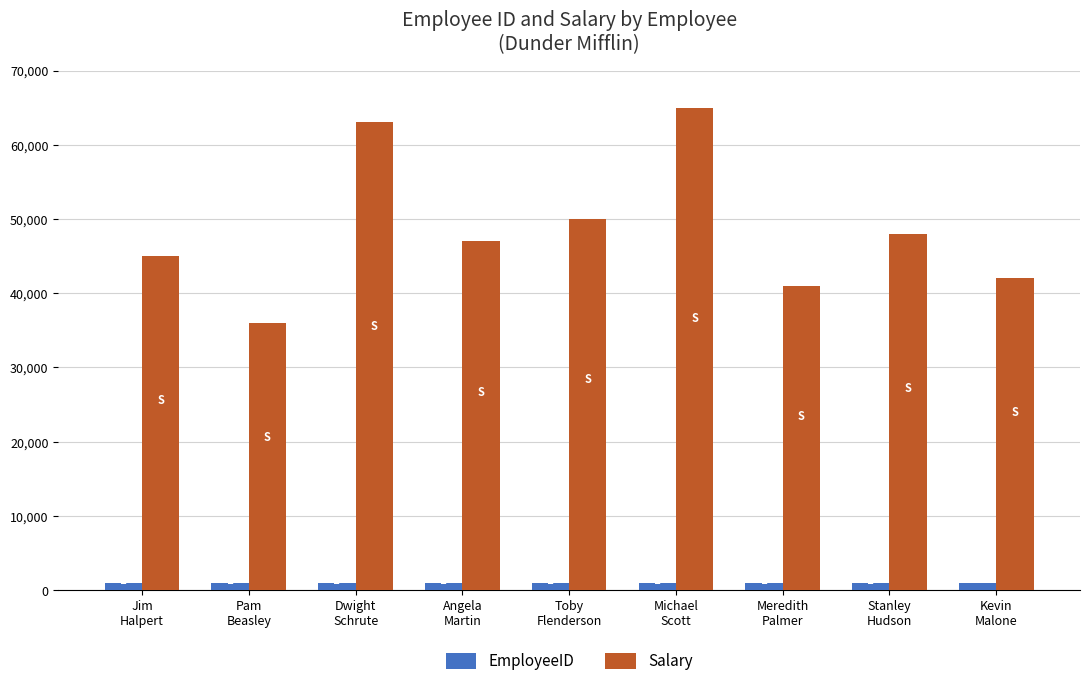

What is the label of the 7th bar from the right?

Dwight
Schrute